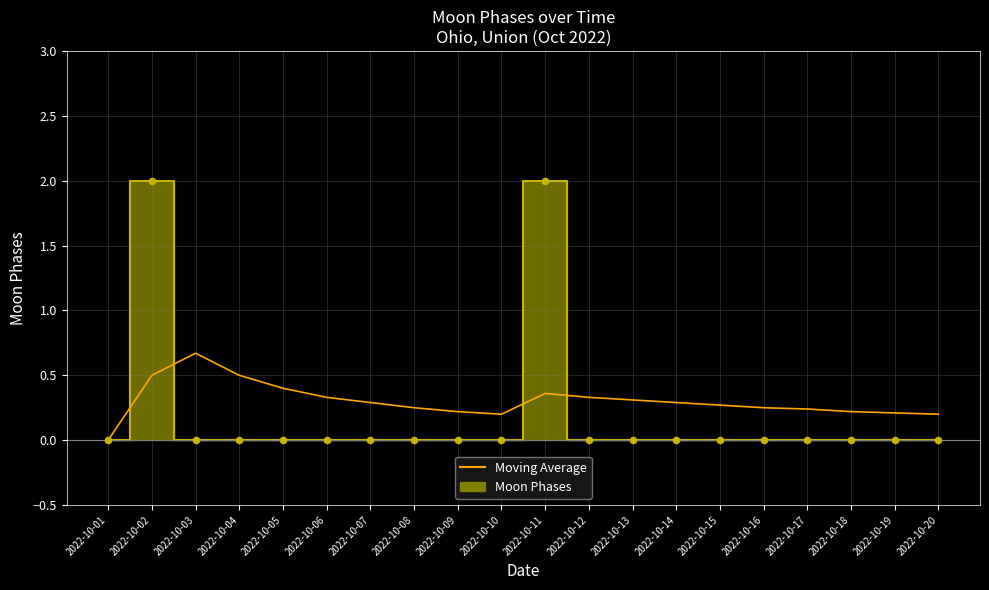

What is the change in value from 2022-10-04 to 2022-10-14?

-0.2